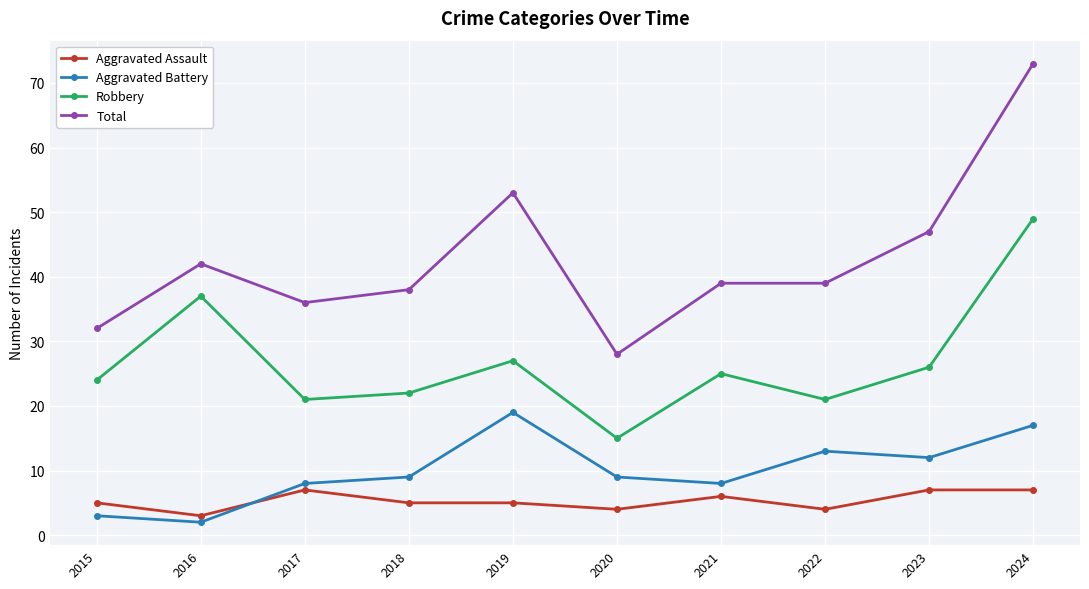

At which category does Robbery reach its first local valley?

2017